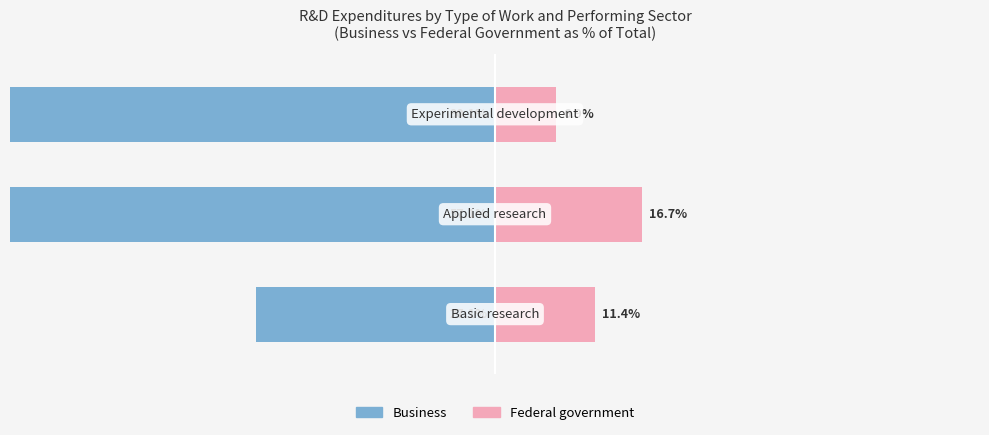

What is the total value across all series at 0?

-15.8